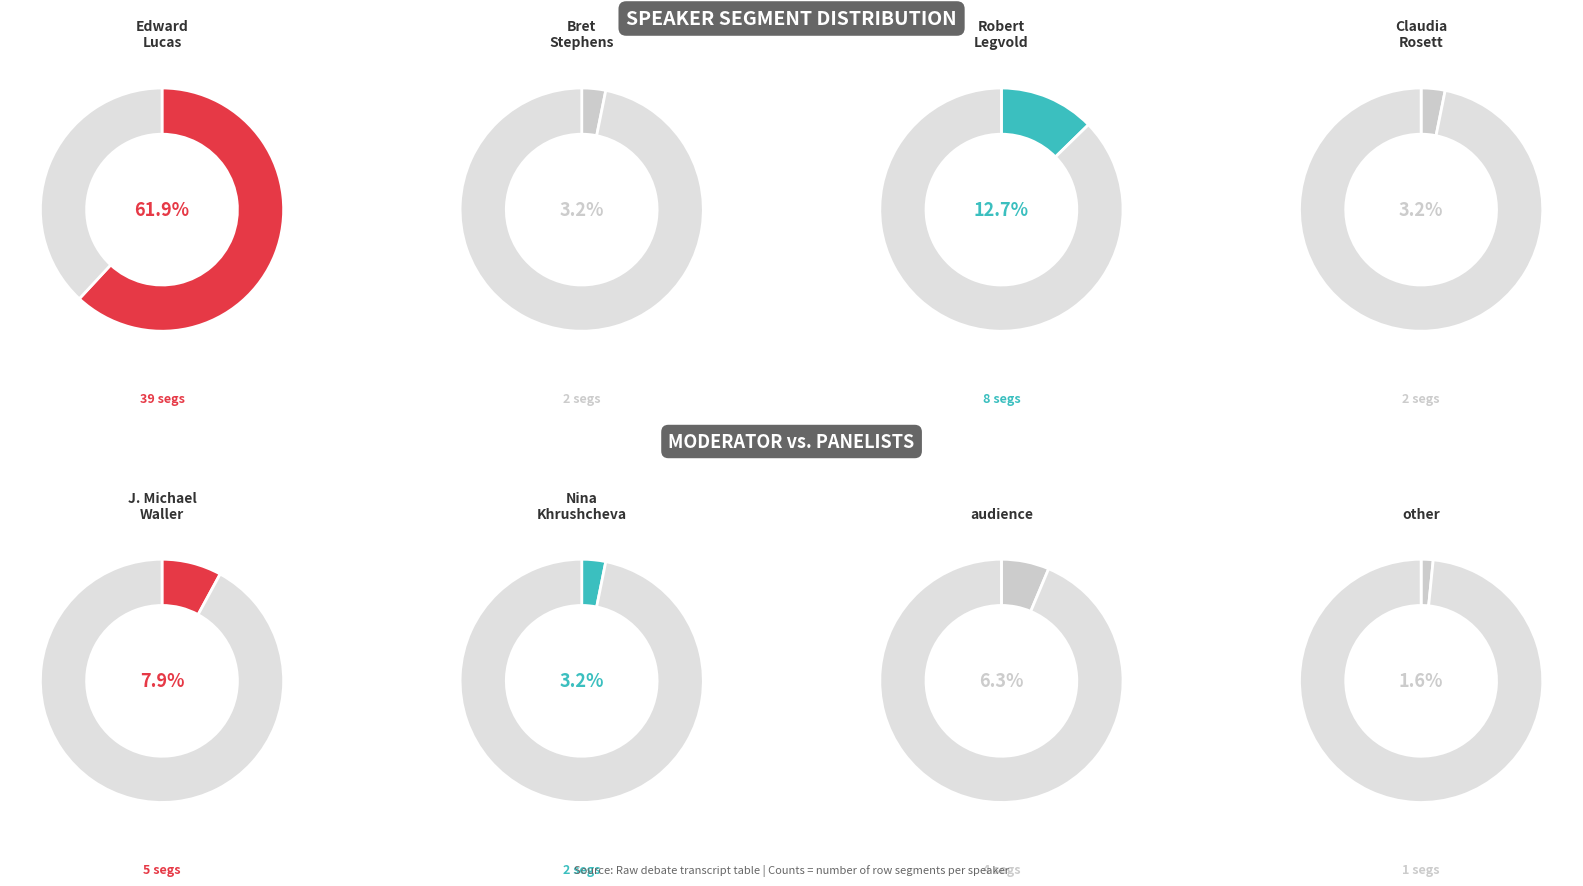

How many segments does this pie chart have?

8